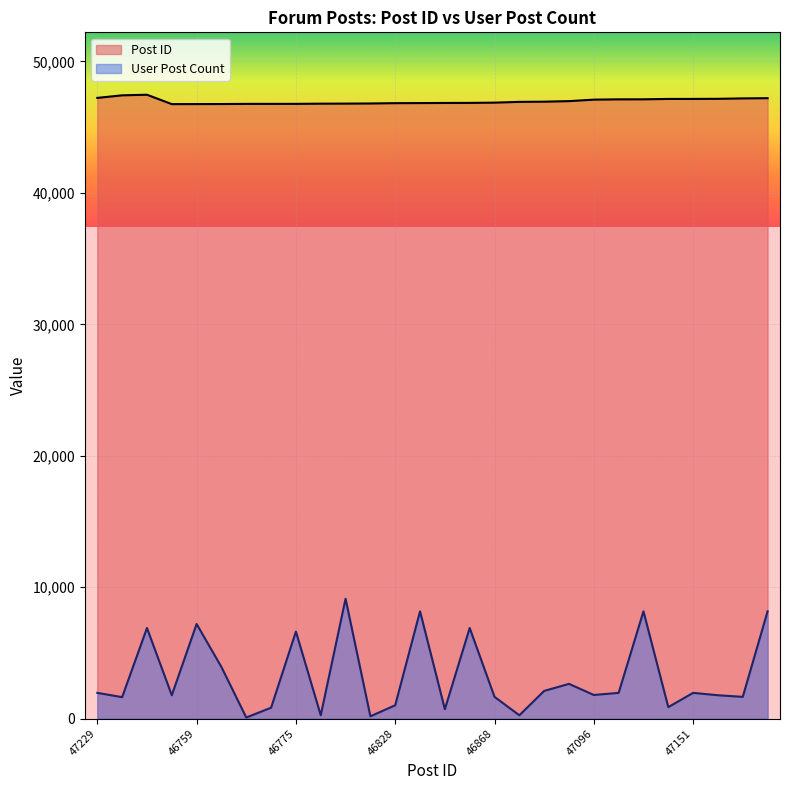

Is the value of User Post Count at 47151 greater than the value of Post ID at 47151?

No